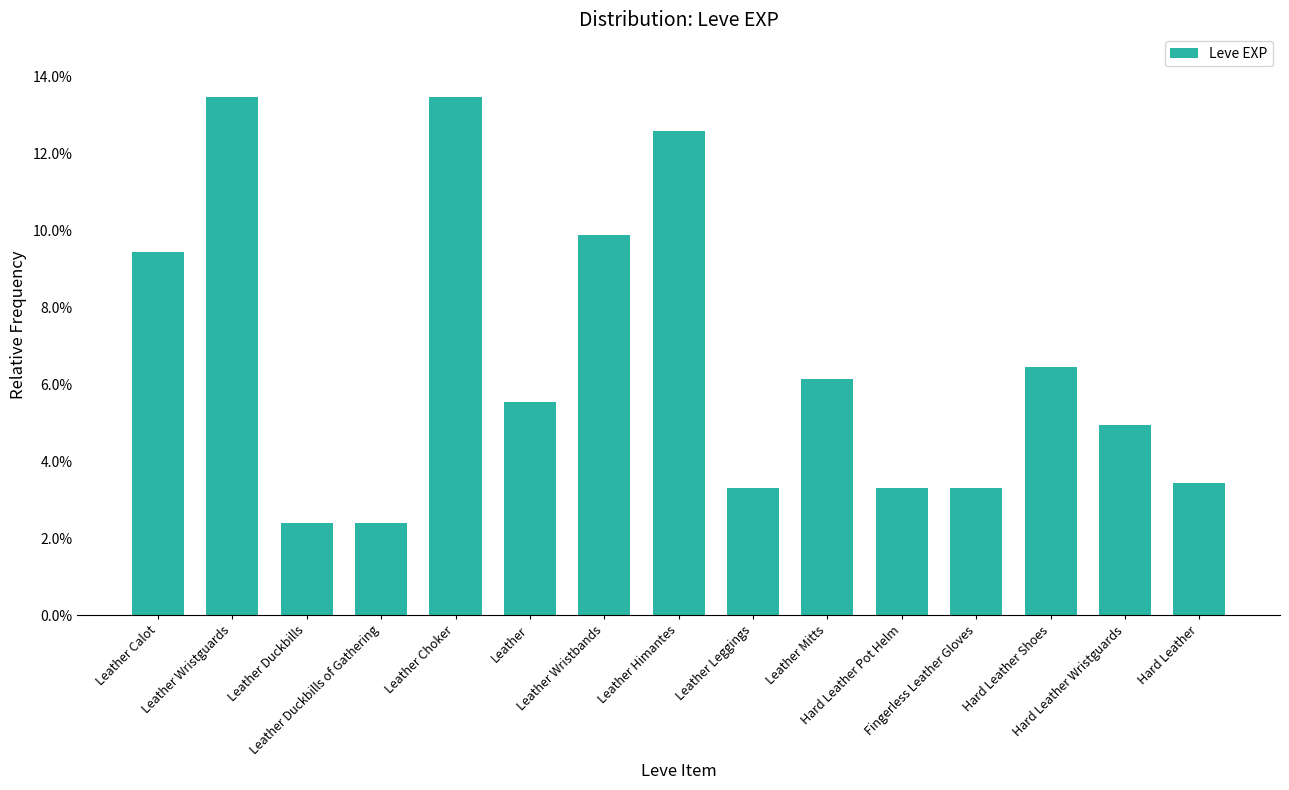

Are the bars horizontal?

No